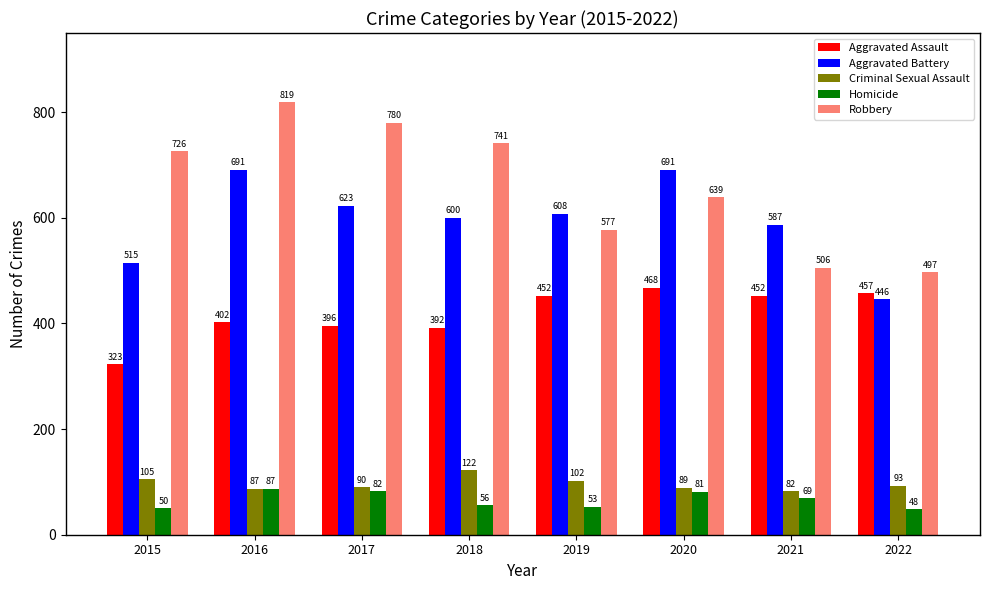

Reading left to right, list all the values displayed in this chart.

Aggravated Assault: 2015=323	2016=402	2017=396	2018=392	2019=452	2020=468	2021=452	2022=457
Aggravated Battery: 2015=515	2016=691	2017=623	2018=600	2019=608	2020=691	2021=587	2022=446
Criminal Sexual Assault: 2015=105	2016=87	2017=90	2018=122	2019=102	2020=89	2021=82	2022=93
Homicide: 2015=50	2016=87	2017=82	2018=56	2019=53	2020=81	2021=69	2022=48
Robbery: 2015=726	2016=819	2017=780	2018=741	2019=577	2020=639	2021=506	2022=497